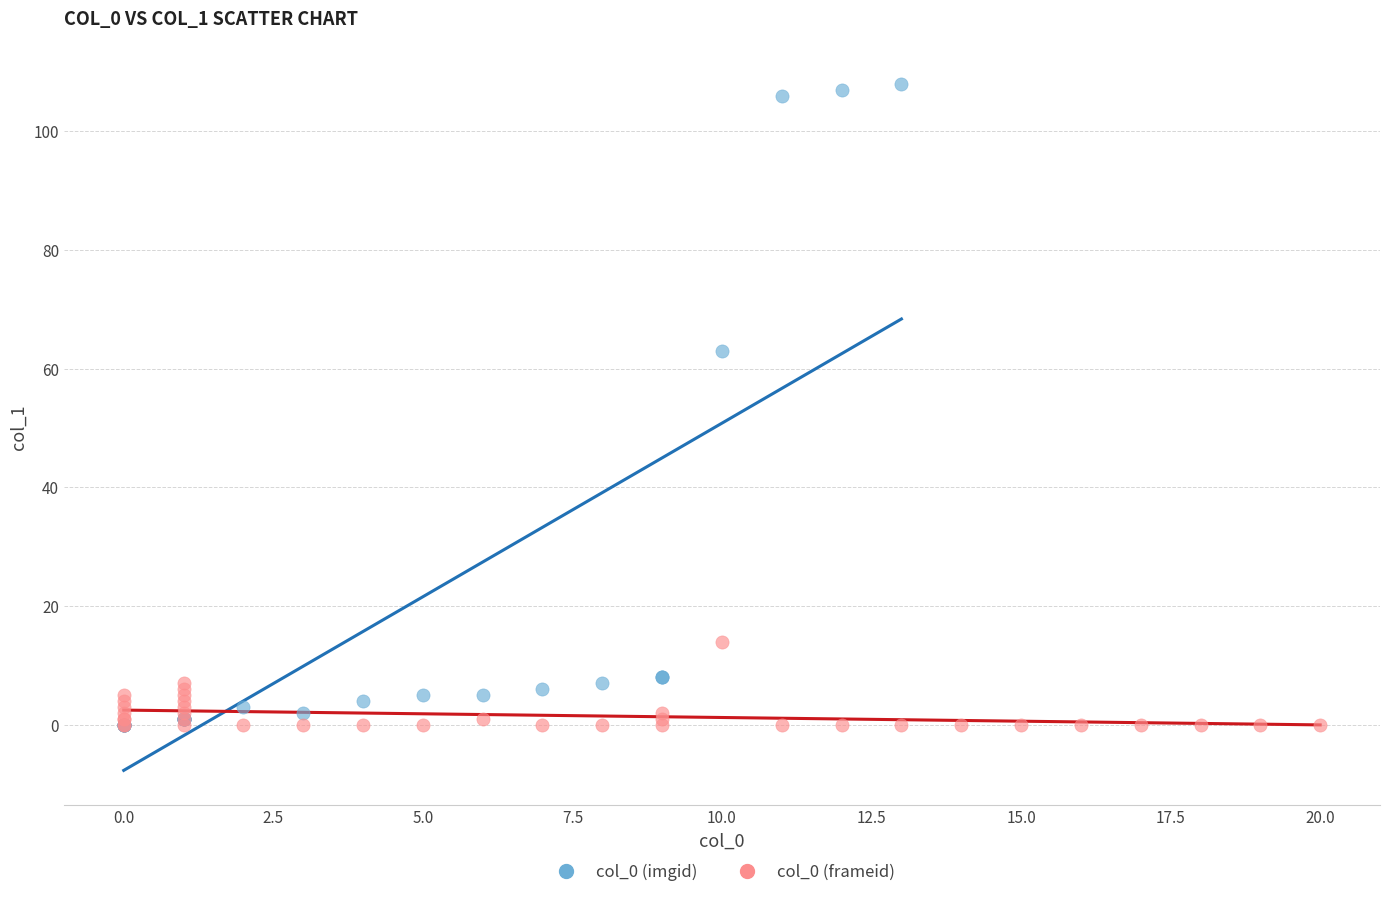

What are all the series names shown in the legend?

col_0 (imgid), col_0 (frameid)